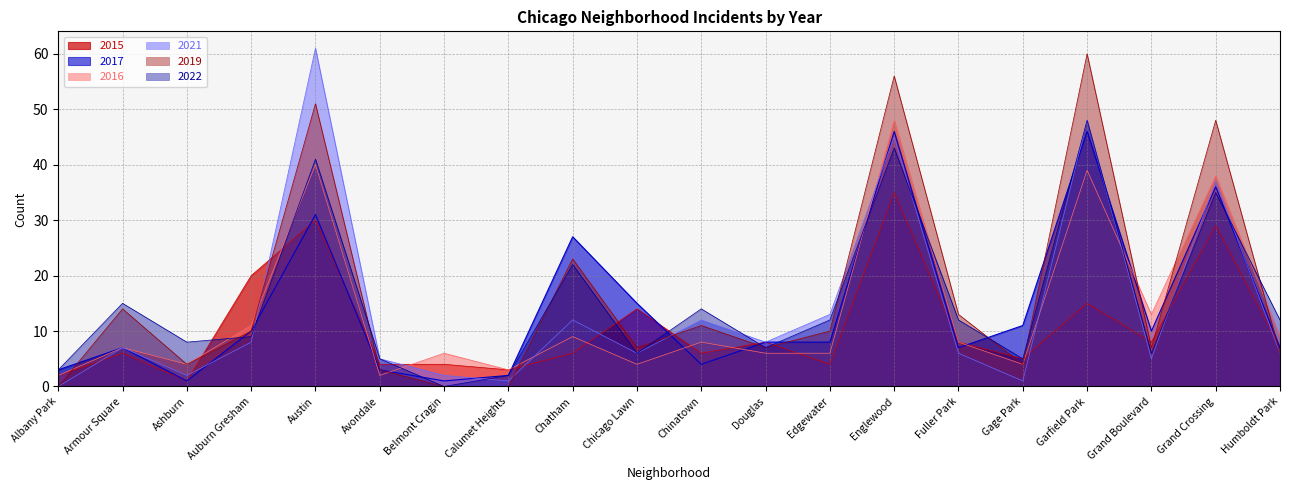

How many lines are shown in the chart?

6